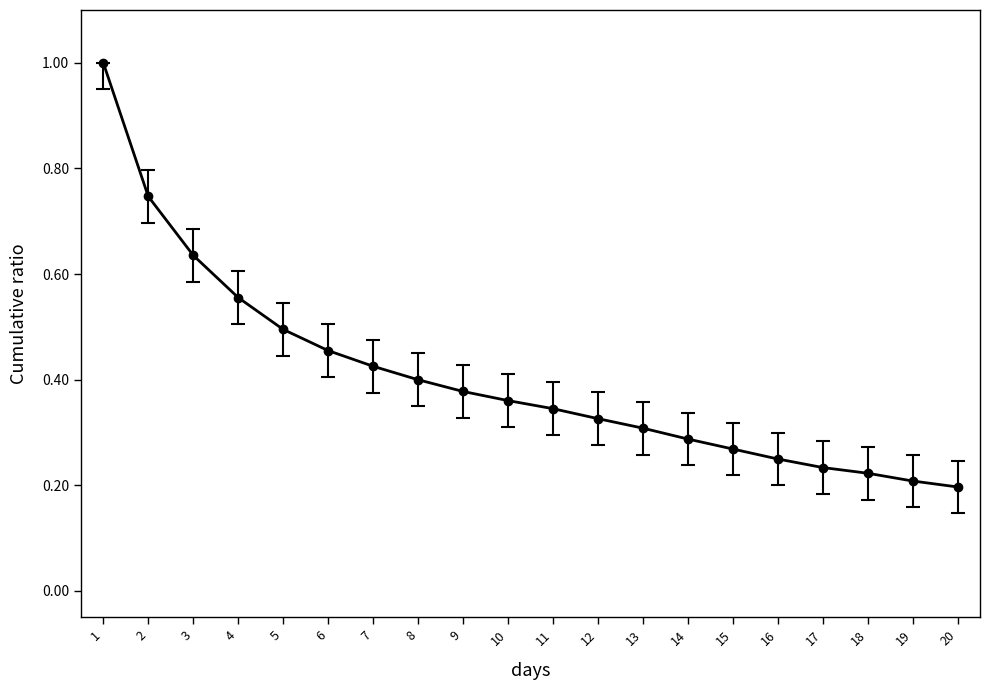

Between 9 and 19, which is larger?

9